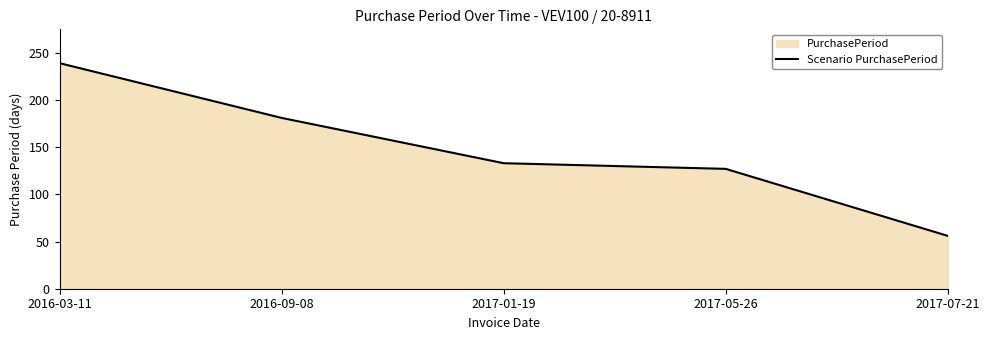

Where is the data nearest to the value 147?

2017-01-19